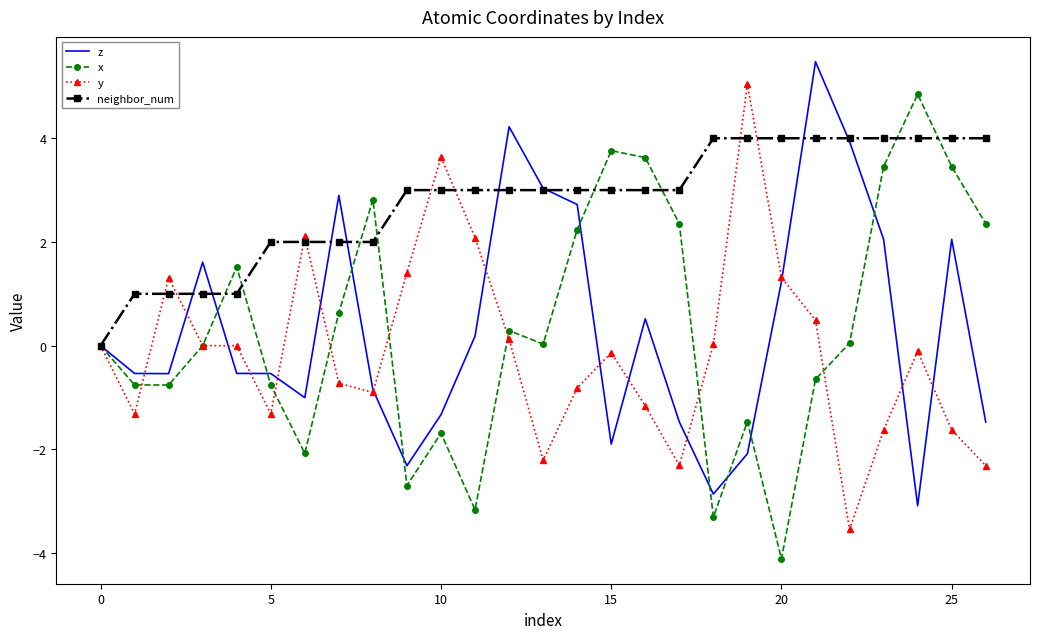

What is the minimum value for x?

-4.1